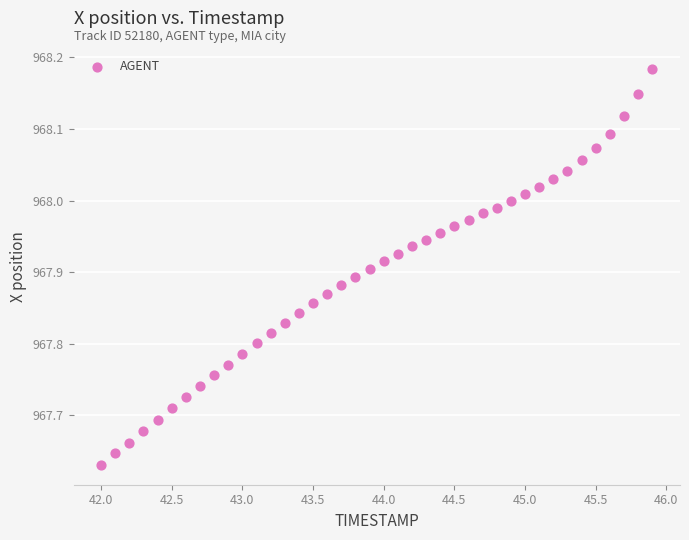

What is the range of X values (max minus min)?

3.9